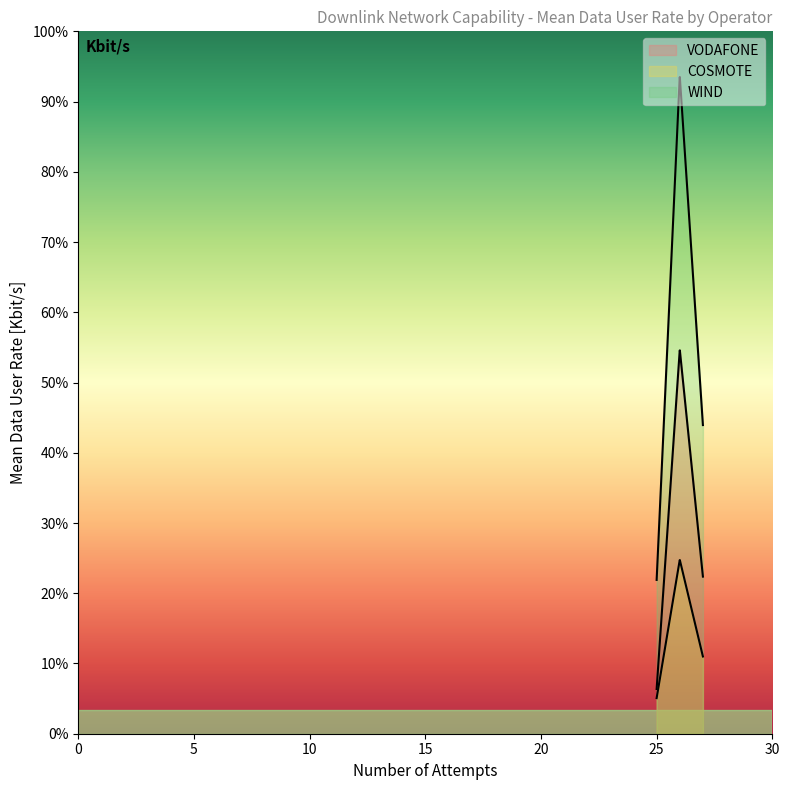

What is the label of the 2nd point from the left?

COSMOTE